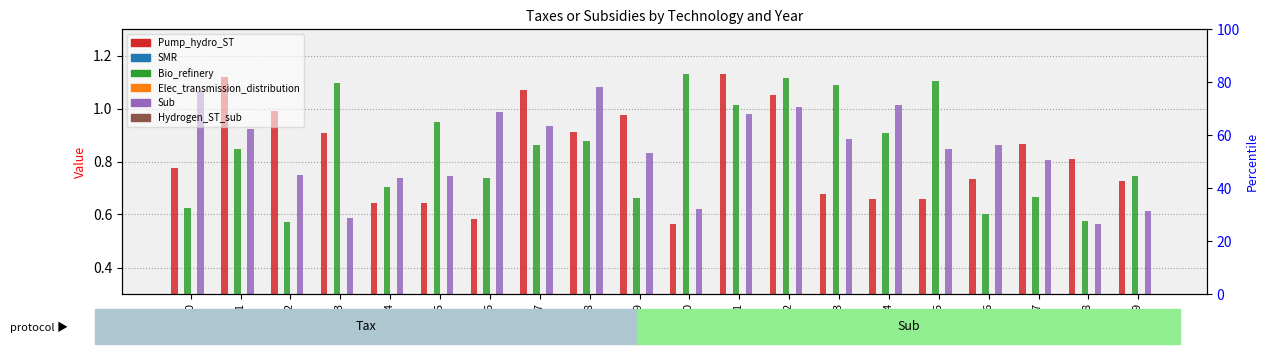

The Bio_refinery series shows 0.7 at Y4. True or false?

True